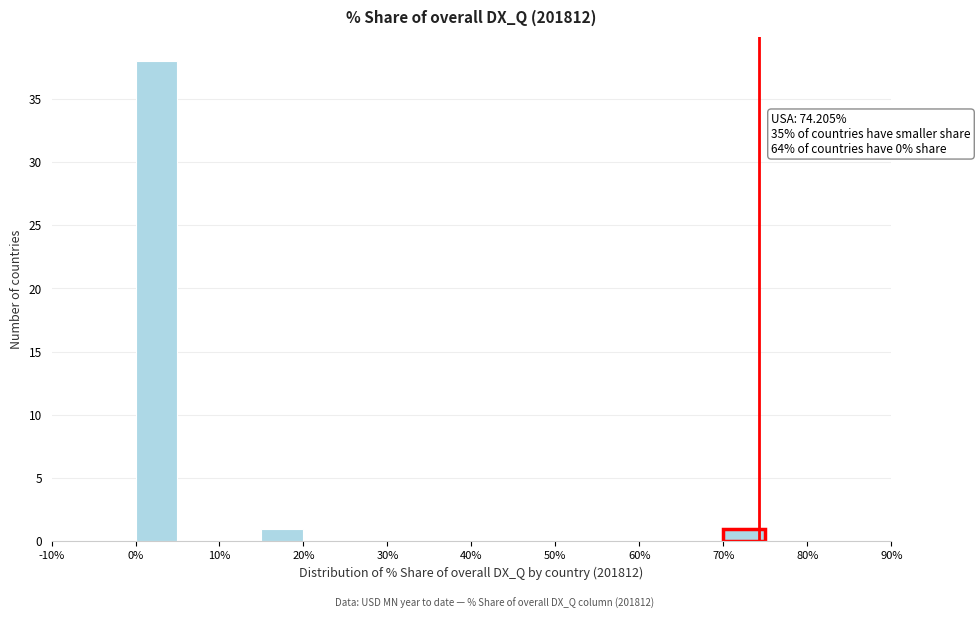

Over which range of the x-axis is the bar tallest?

0 to 5